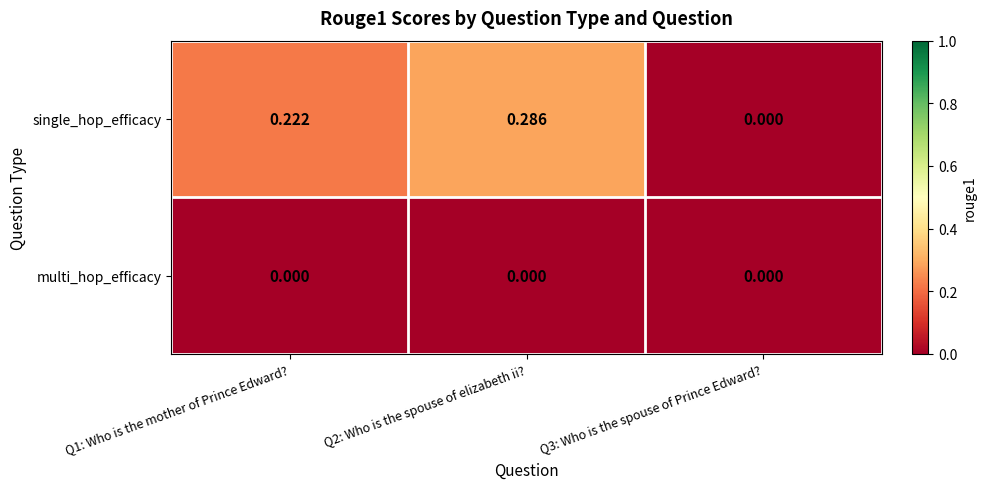

Rank the series by their average value, from lowest to highest.

multi_hop_efficacy, single_hop_efficacy